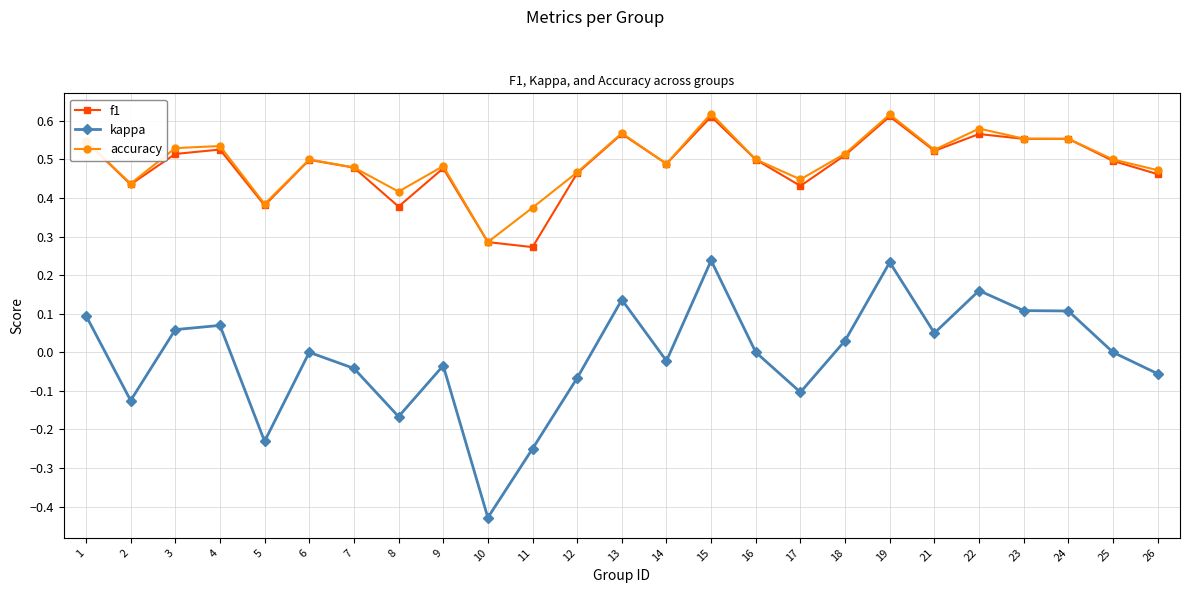

At which category does accuracy reach its first local valley?

2